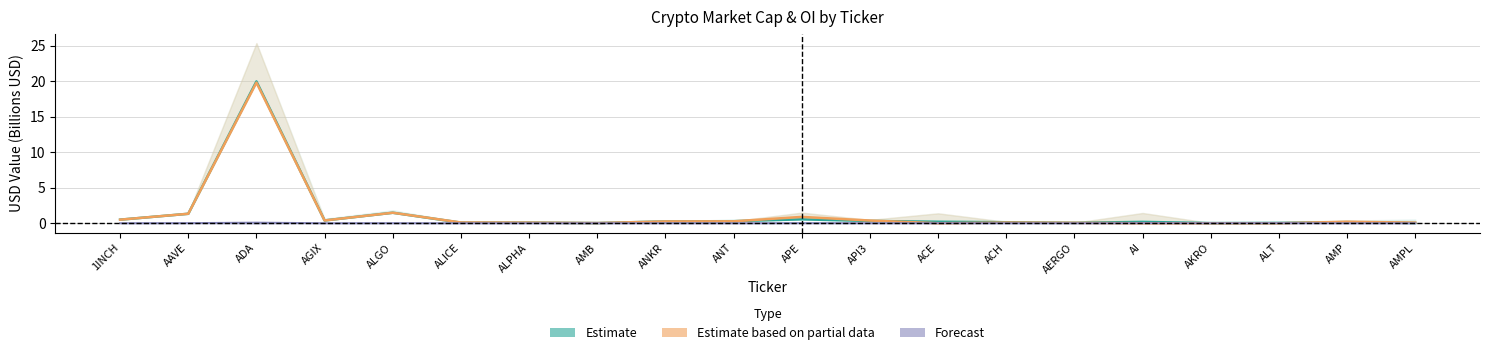

How many positive values does the Estimate based on partial data series have?

17